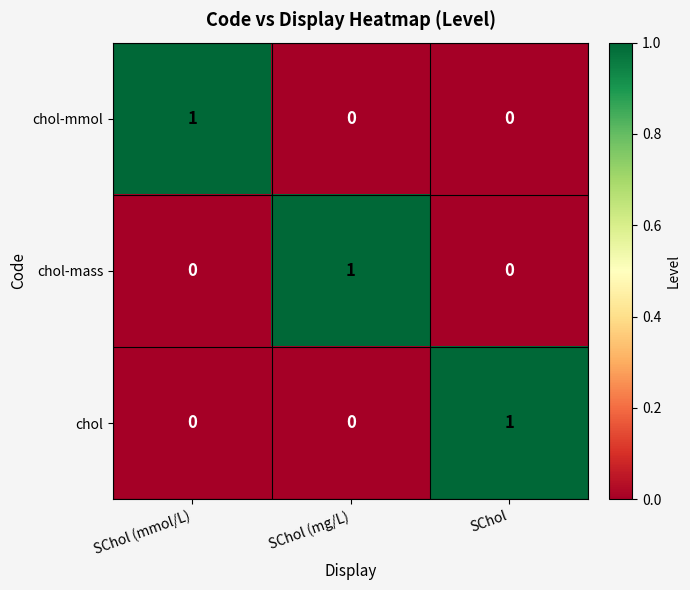

The chol-mass series shows -1 at SChol (mmol/L). True or false?

False